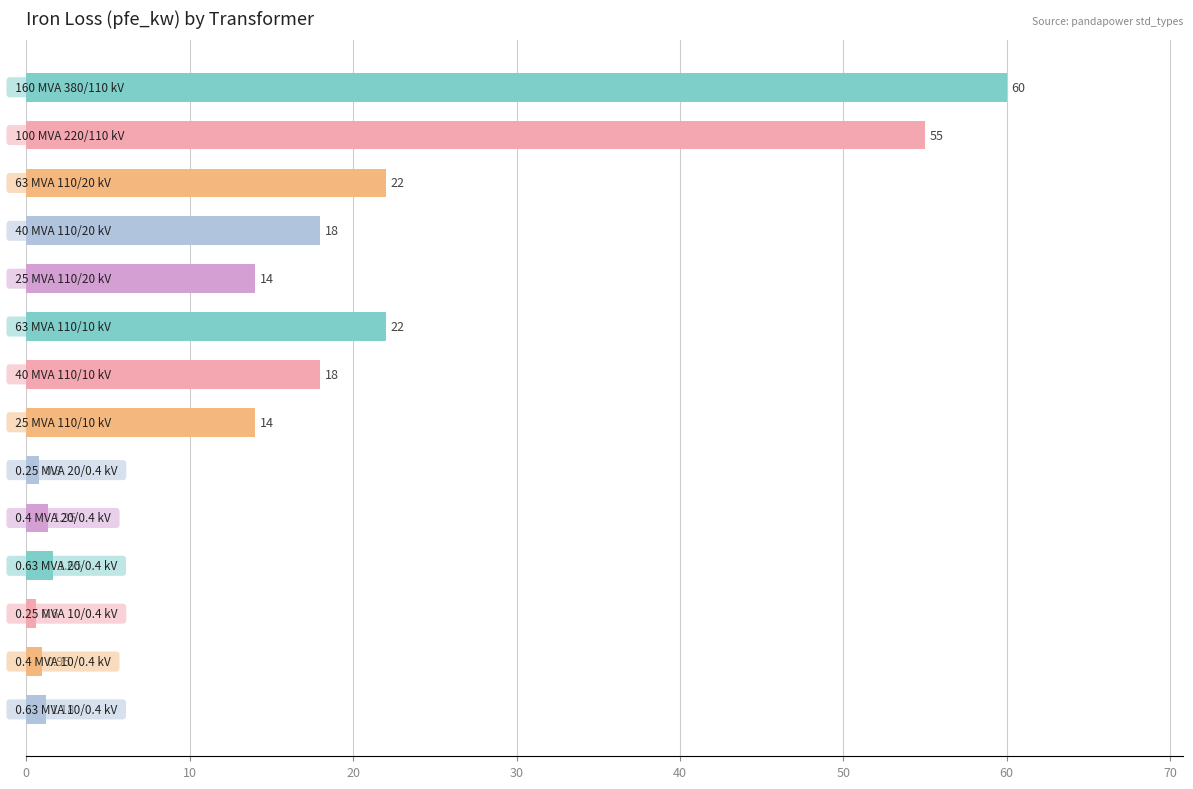

What is the average value?

16.4